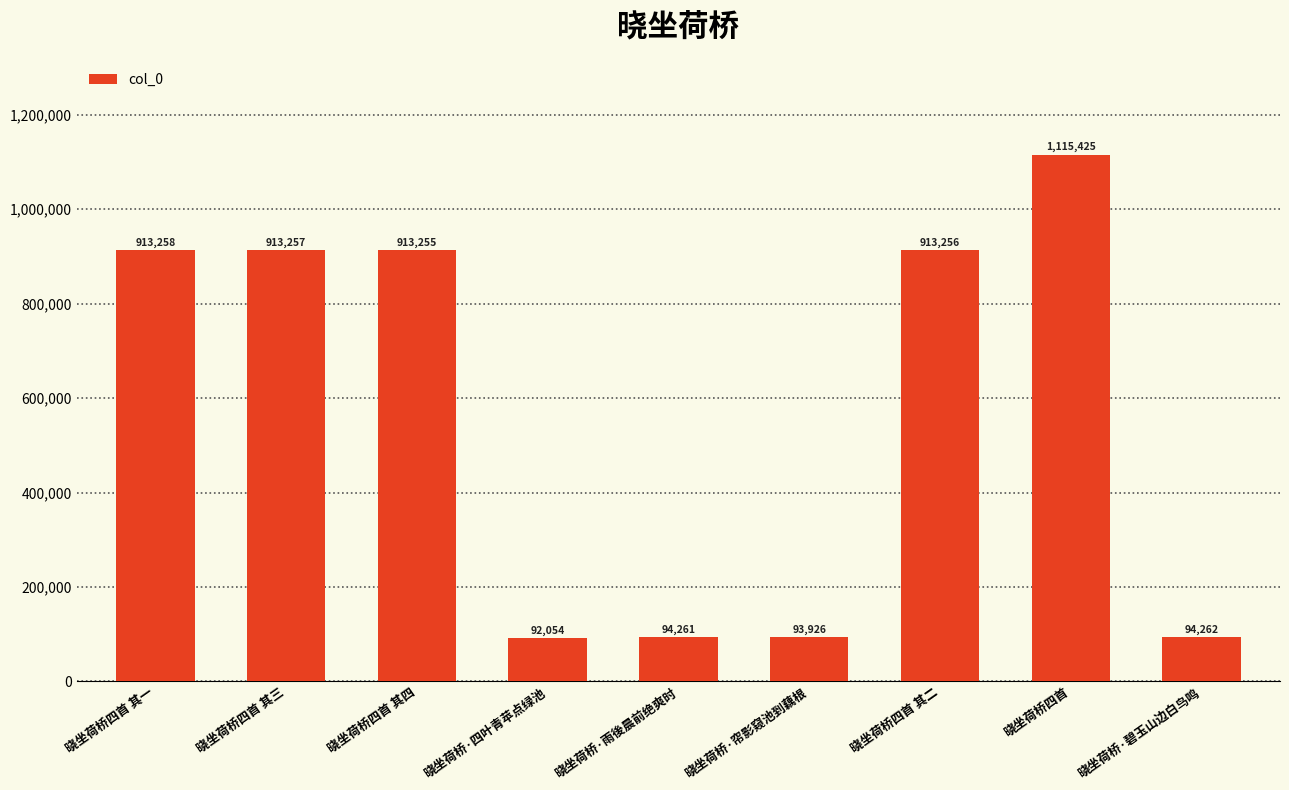

Reading left to right, what are all the values shown in this chart?

晓坐荷桥四首 其一=913258	晓坐荷桥四首 其三=913257	晓坐荷桥四首 其四=913255	晓坐荷桥·四叶青苹点绿池=92054	晓坐荷桥·雨後晨前绝爽时=94261	晓坐荷桥·帘影窥池到藕根=93926	晓坐荷桥四首 其二=913256	晓坐荷桥四首=1115425	晓坐荷桥·碧玉山边白鸟鸣=94262